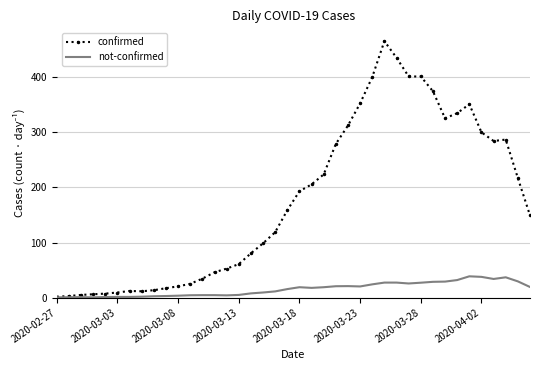

What are all the series names shown in the legend?

confirmed, not-confirmed